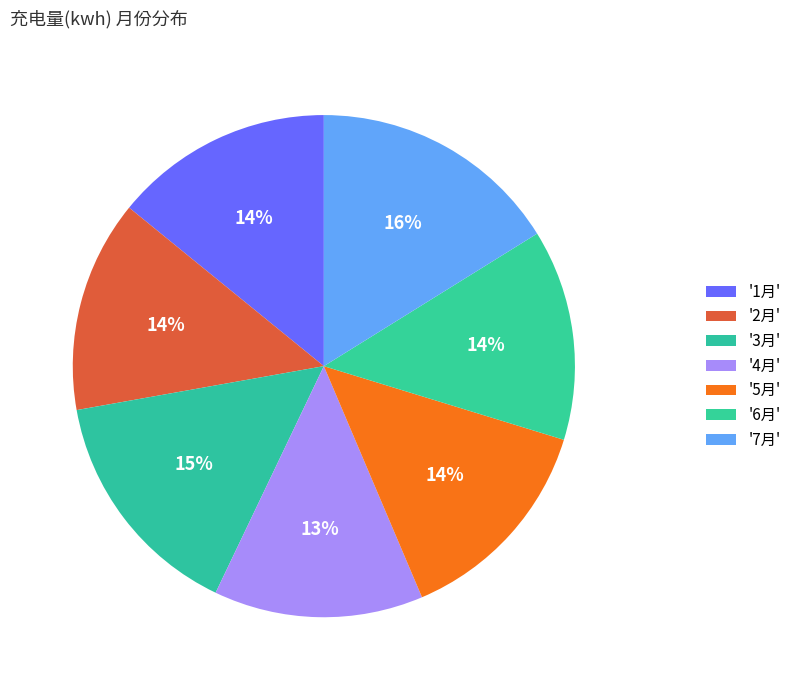

Rank the categories by value from highest to lowest.

7月, 3月, 1月, 5月, 2月, 6月, 4月